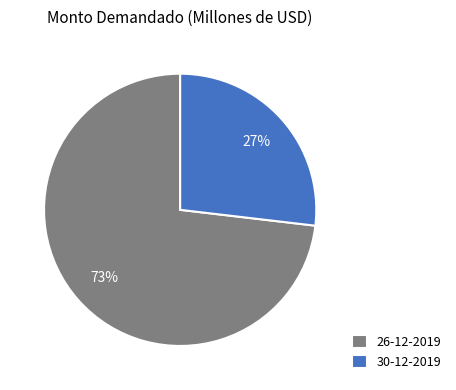

To the nearest percent, what is the average slice percentage?

50%